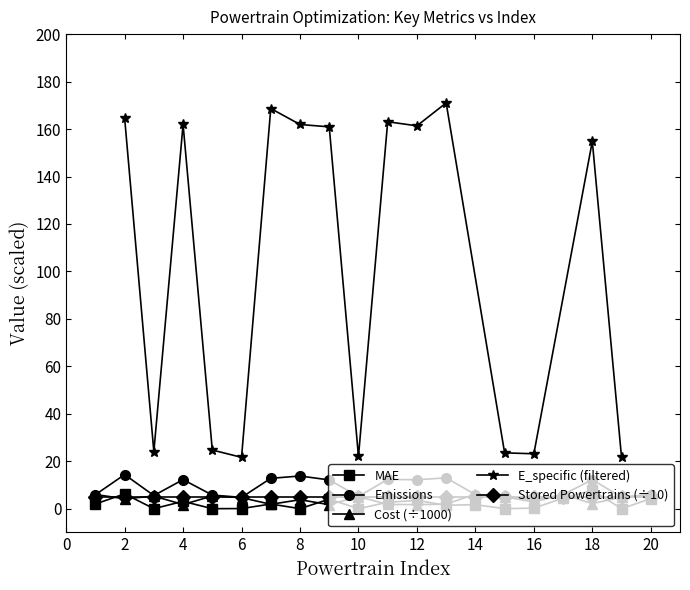

What is the maximum value for MAE?

7.7